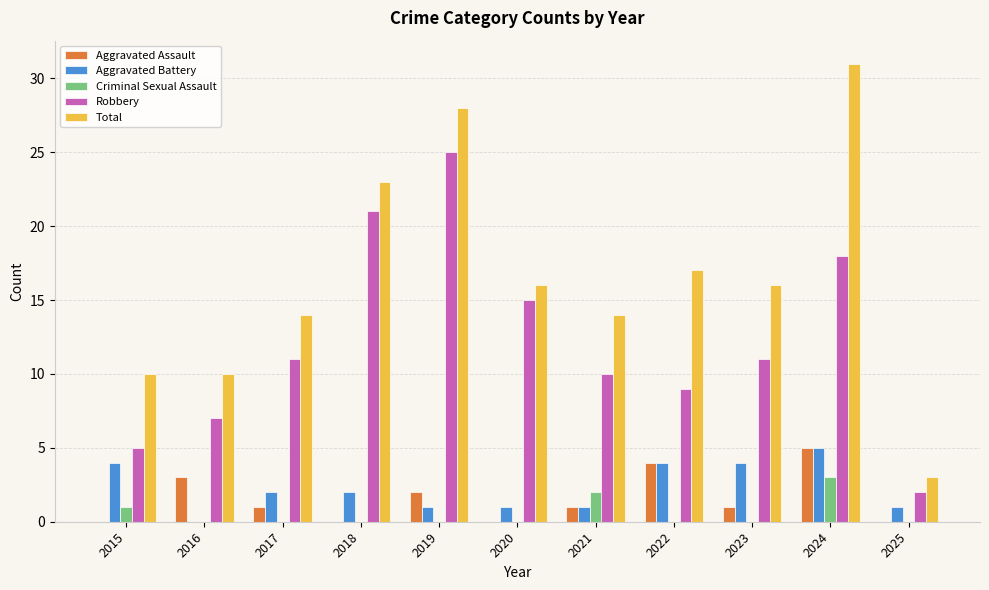

Reading left to right, transcribe all the data shown in this chart.

Aggravated Assault: 0	3	1	0	2	0	1	4	1	5	0
Aggravated Battery: 4	0	2	2	1	1	1	4	4	5	1
Criminal Sexual Assault: 1	0	0	0	0	0	2	0	0	3	0
Robbery: 5	7	11	21	25	15	10	9	11	18	2
Total: 10	10	14	23	28	16	14	17	16	31	3